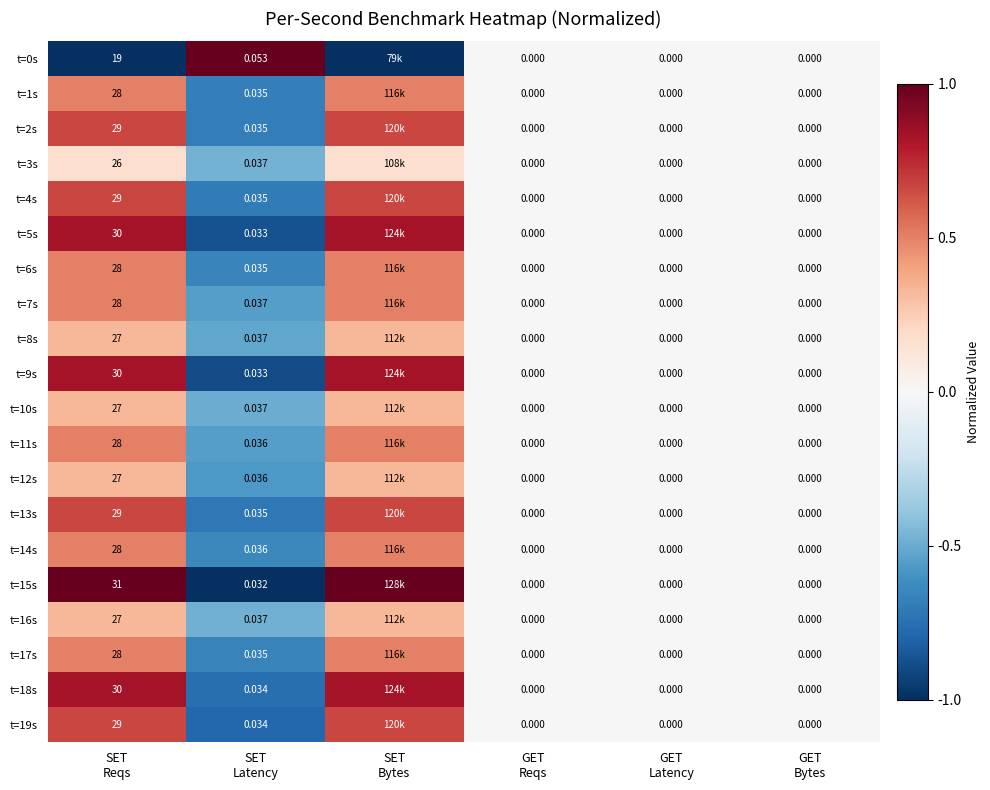

At which label does t=4s first exceed 0?

SET Reqs